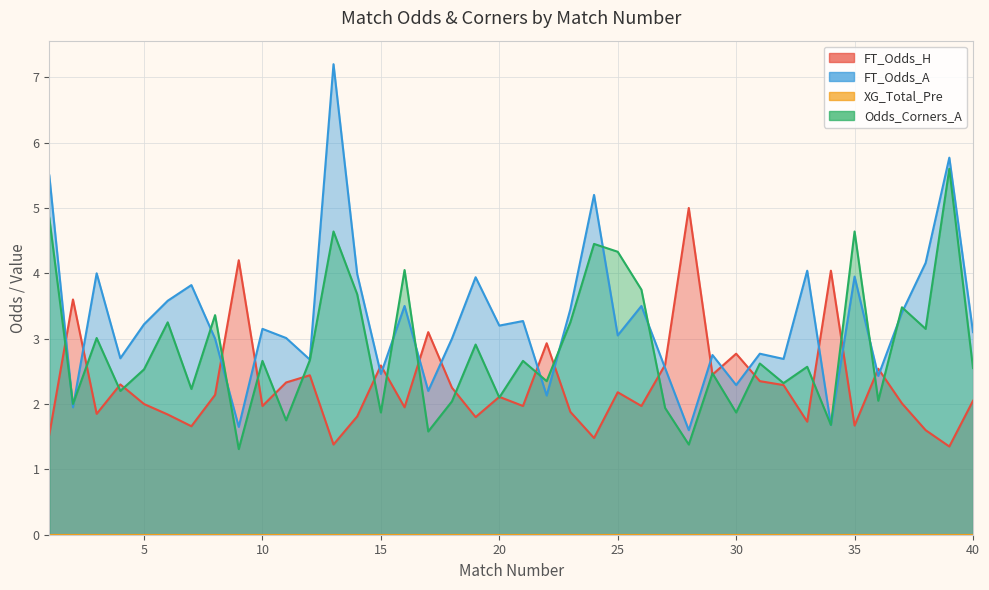

Read the FT_Odds_A value at 30.

2.3